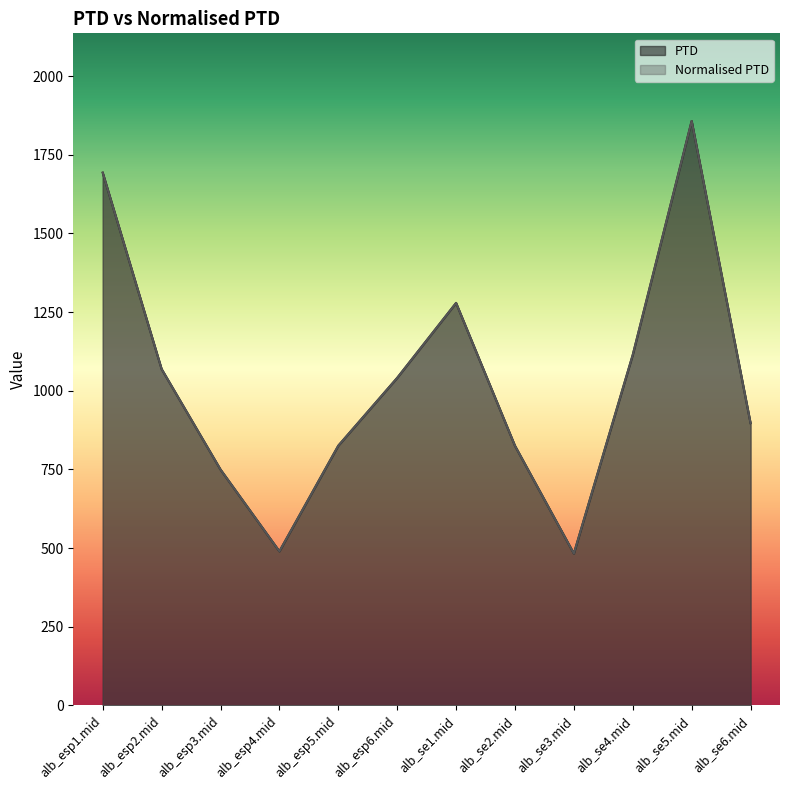

Which series changed the most between alb_se1.mid and alb_se4.mid?

PTD